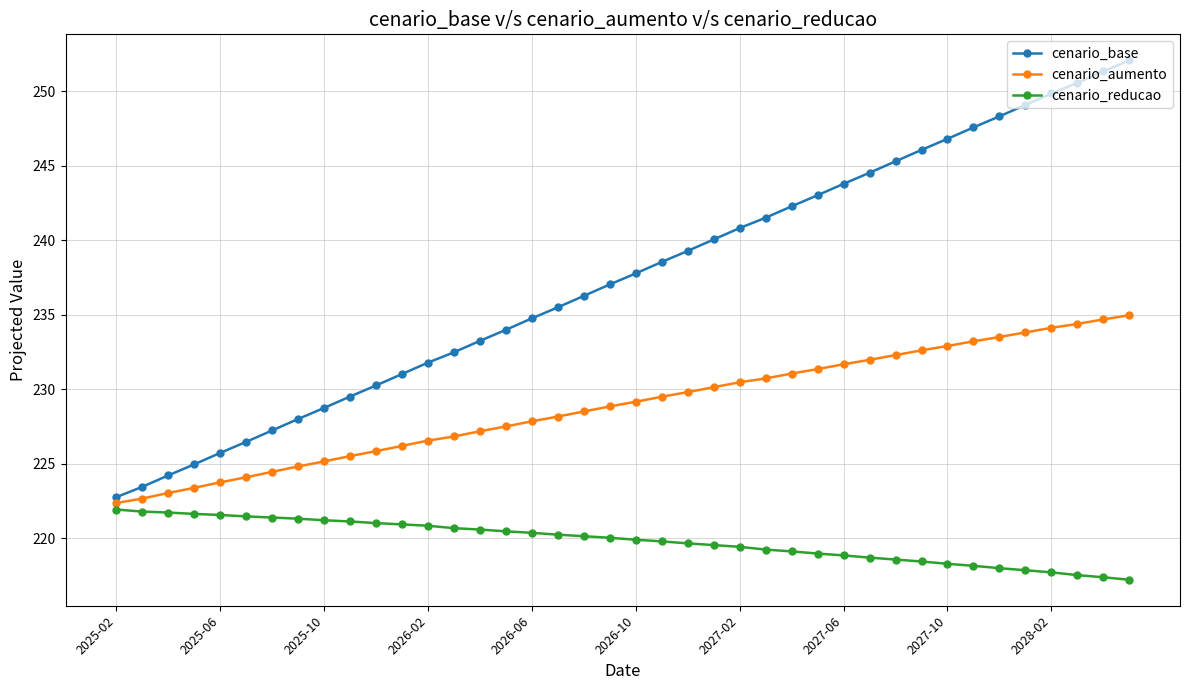

What is the lowest value of the cenario_base series?

222.8